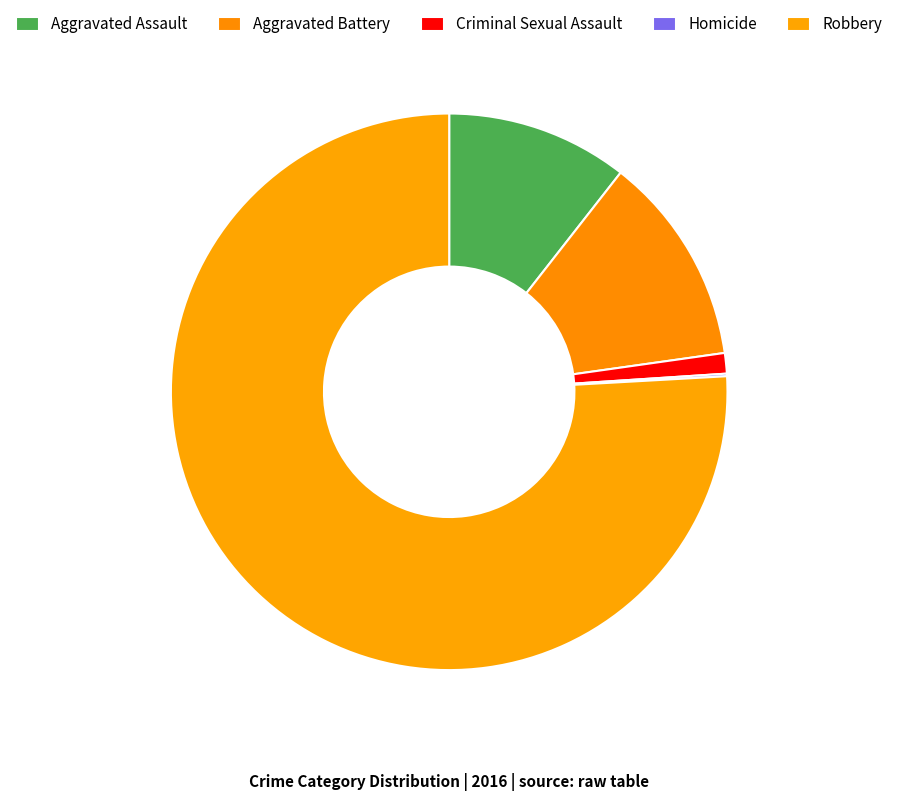

How many slices are in this pie chart?

5